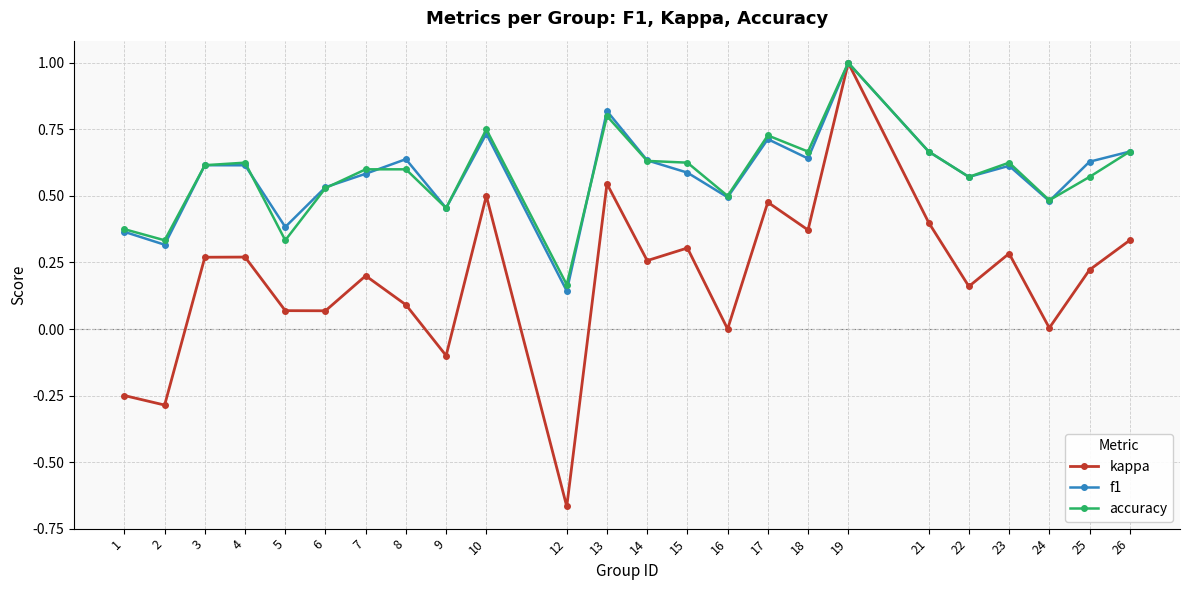

What are all the series names shown in the legend?

kappa, f1, accuracy